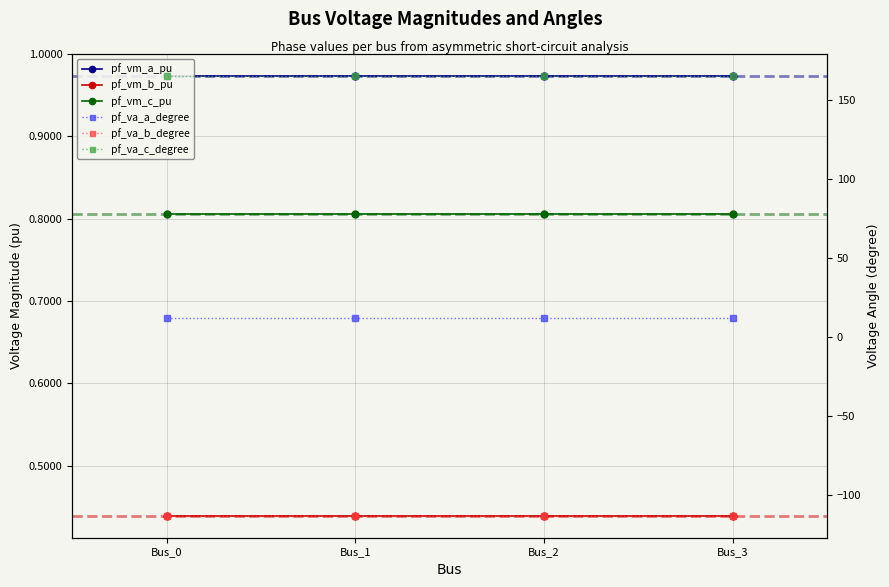

List the series in order of their peak value, highest first.

pf_va_c_degree, pf_va_a_degree, pf_vm_a_pu, pf_vm_c_pu, pf_vm_b_pu, pf_va_b_degree